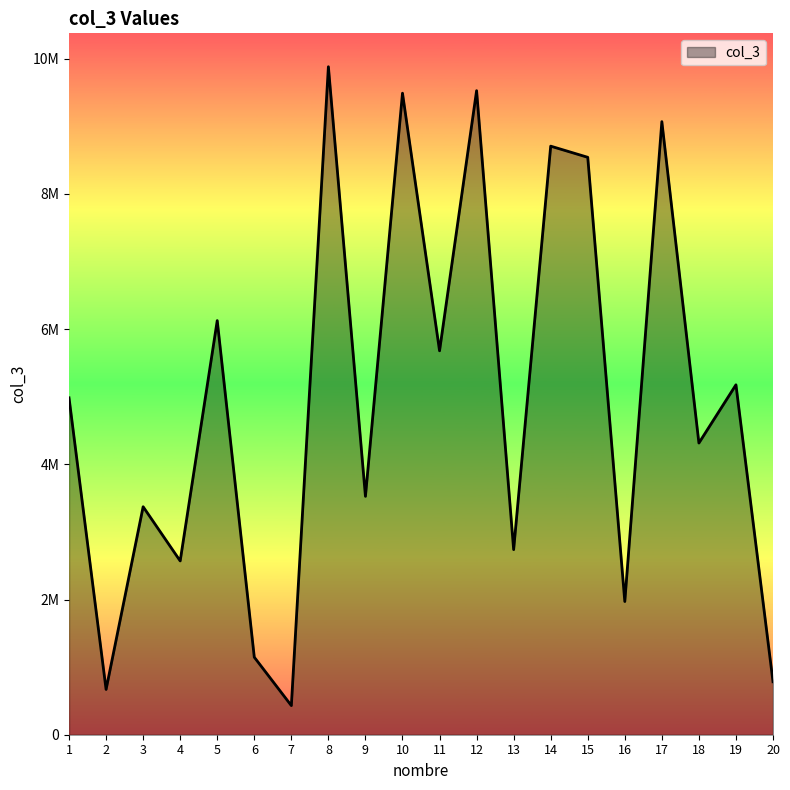

Does the chart have visible grid lines?

No